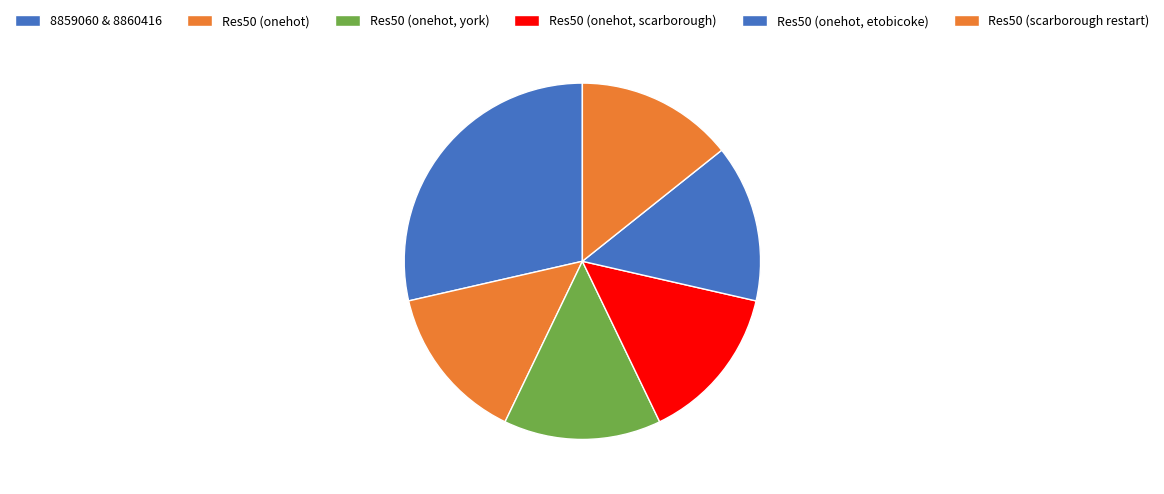

How many slices are in this pie chart?

6